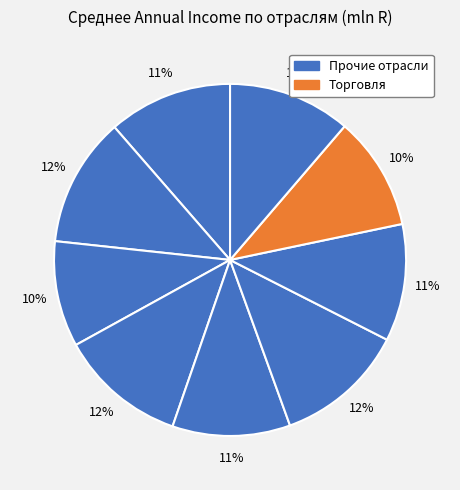

Is there any slice that represents more than half of the pie?

No